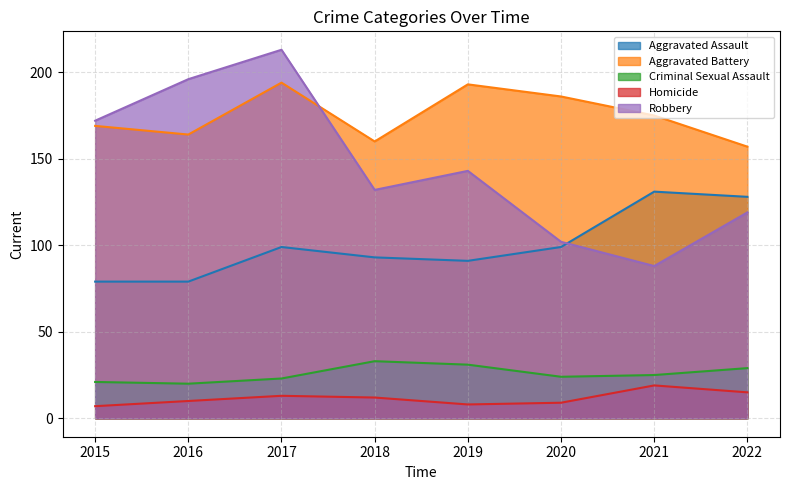

Reading left to right, extract all data points from this chart.

Aggravated Assault: 2015=79	2016=79	2017=99	2018=93	2019=91	2020=99	2021=131	2022=128
Aggravated Battery: 2015=169	2016=164	2017=194	2018=160	2019=193	2020=186	2021=175	2022=157
Criminal Sexual Assault: 2015=21	2016=20	2017=23	2018=33	2019=31	2020=24	2021=25	2022=29
Homicide: 2015=7	2016=10	2017=13	2018=12	2019=8	2020=9	2021=19	2022=15
Robbery: 2015=172	2016=196	2017=213	2018=132	2019=143	2020=102	2021=88	2022=119